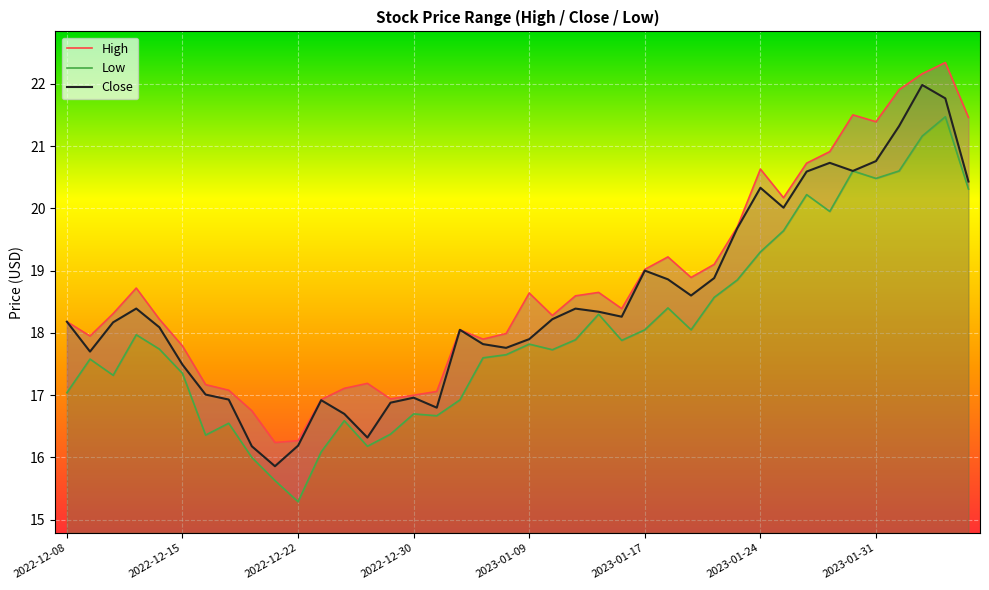

Does the chart display data point markers on the line(s)?

No